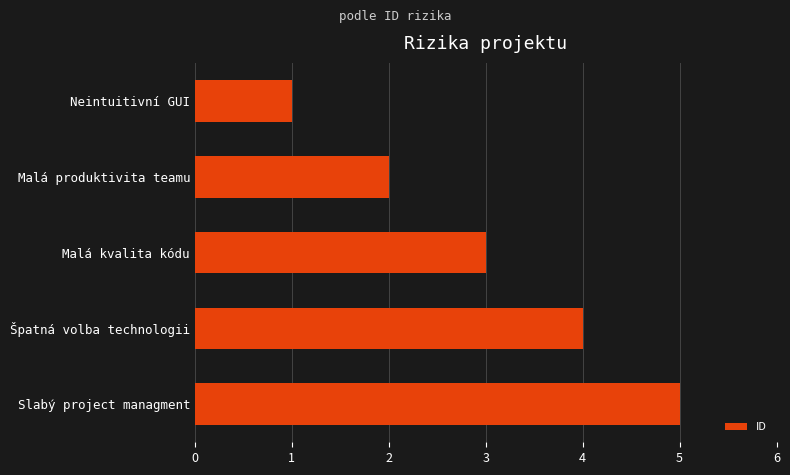

How many bars are there in total?

5